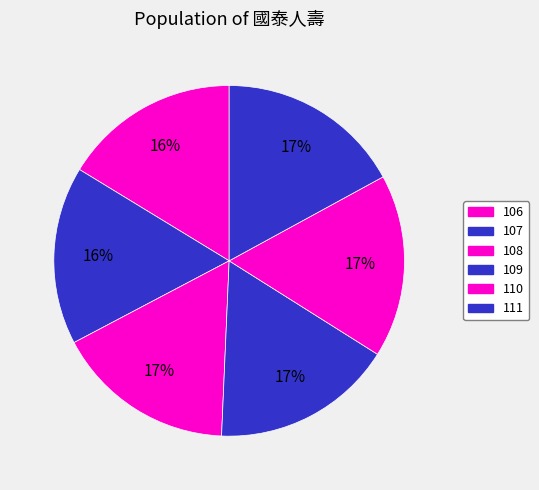

Is there a majority slice in this chart?

No